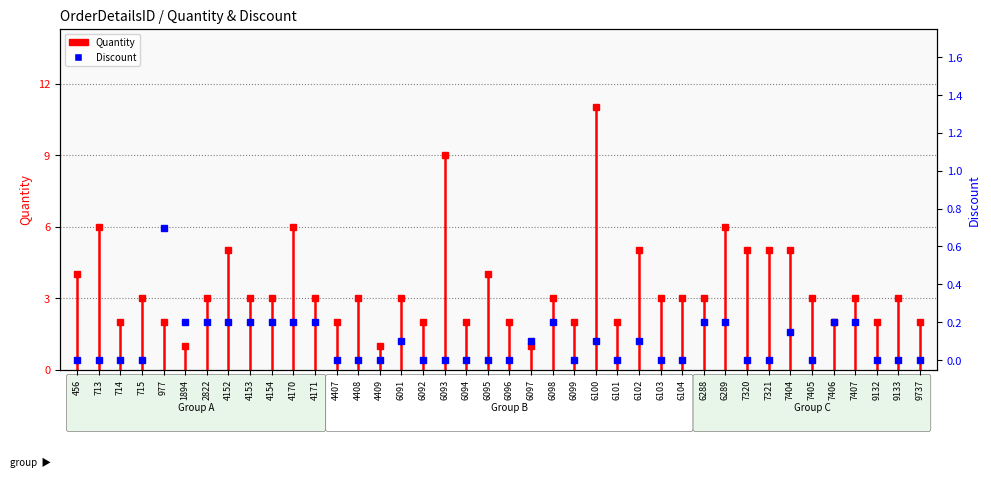

At which label is the value closest to 0?

456